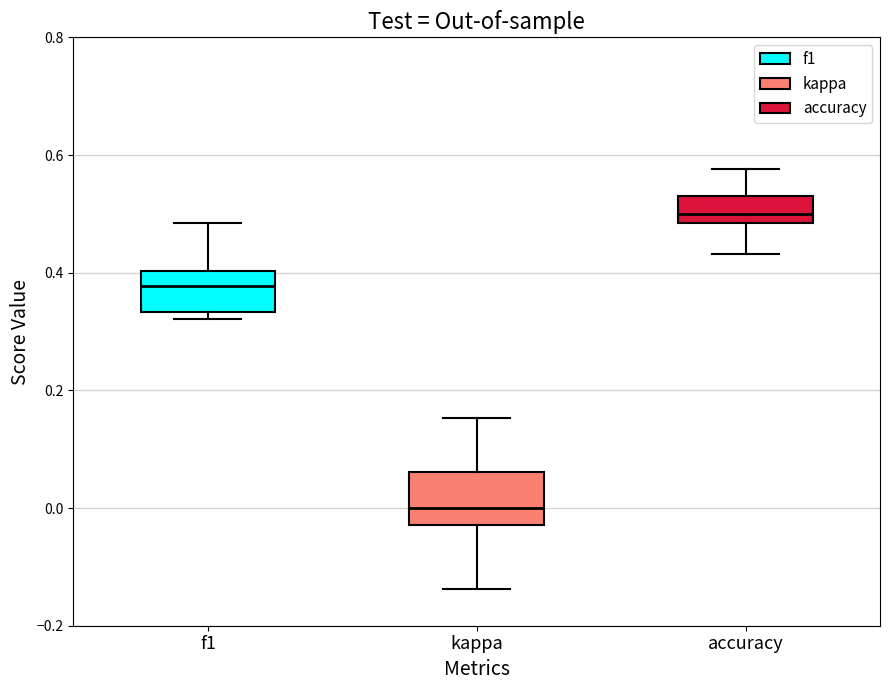

Reading left to right, read every box against the y-axis: the position of its median line, the range the box covers, and the ends of its whiskers. The values are not printed on the chart, so give them approximately, as read against the axis.

f1: median 0.38, box 0.34 to 0.40, whiskers 0.32 to 0.48
kappa: median 0.00, box -0.02 to 0.06, whiskers -0.14 to 0.16
accuracy: median 0.50, box 0.48 to 0.54, whiskers 0.44 to 0.58